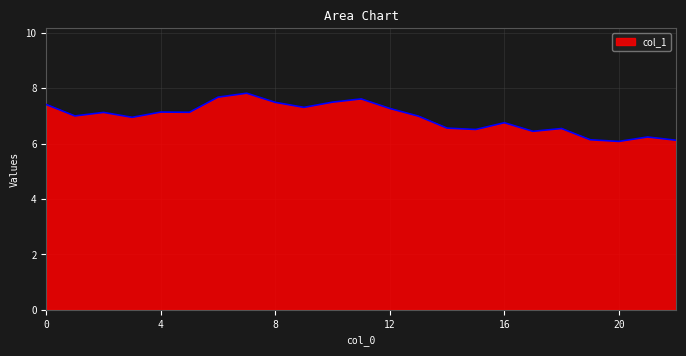

What is the difference between the maximum and minimum values?

1.7